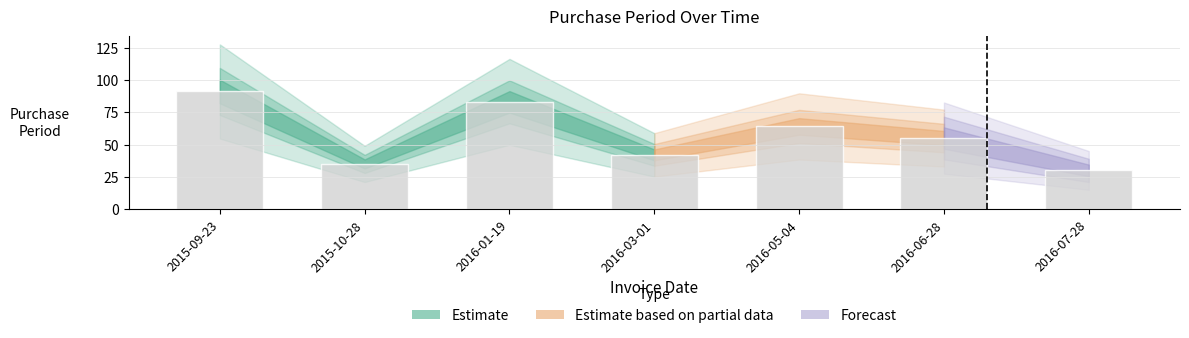

Rank the categories by value from lowest to highest.

2016-07-28, 2015-10-28, 2016-03-01, 2016-06-28, 2016-05-04, 2016-01-19, 2015-09-23